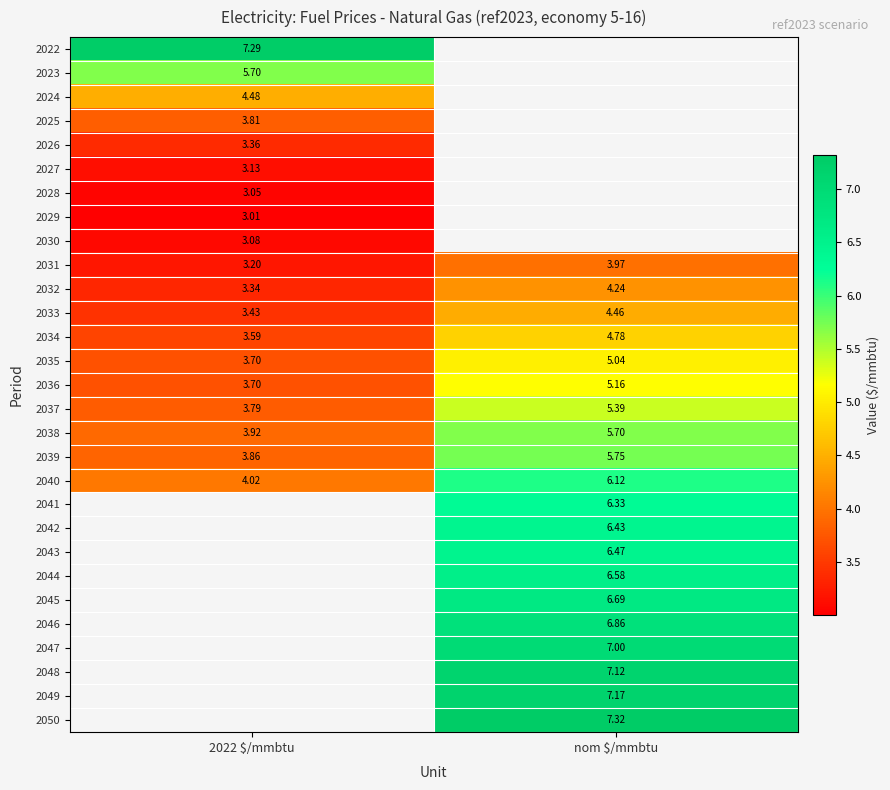

Where does the 2039 series first go above 5?

nom $/mmbtu